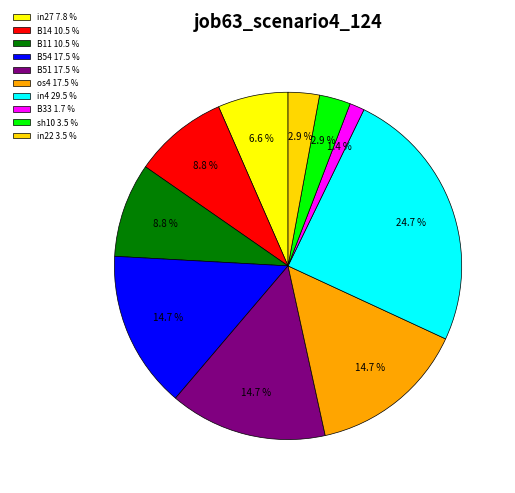

Between B33 and in22, which is larger?

in22